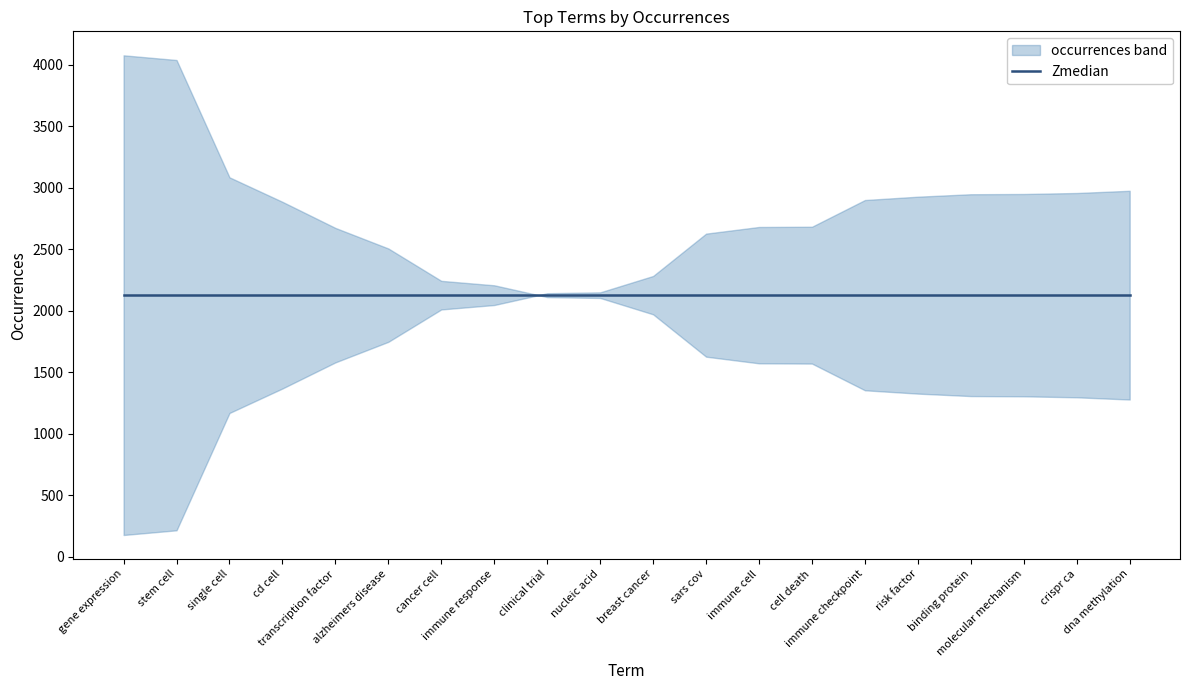

What is the label of the 10th point from the right?

breast cancer